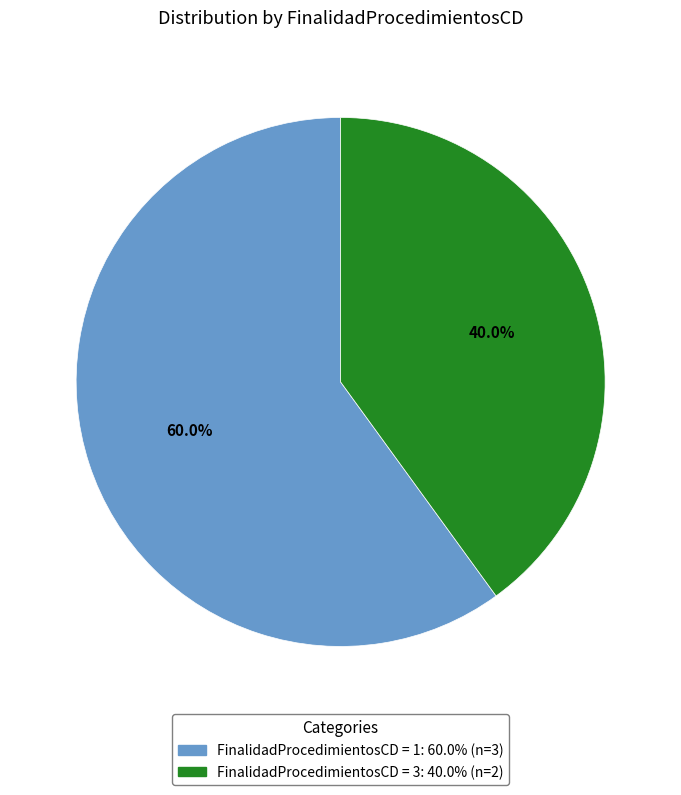

Is there a majority slice in this chart?

Yes